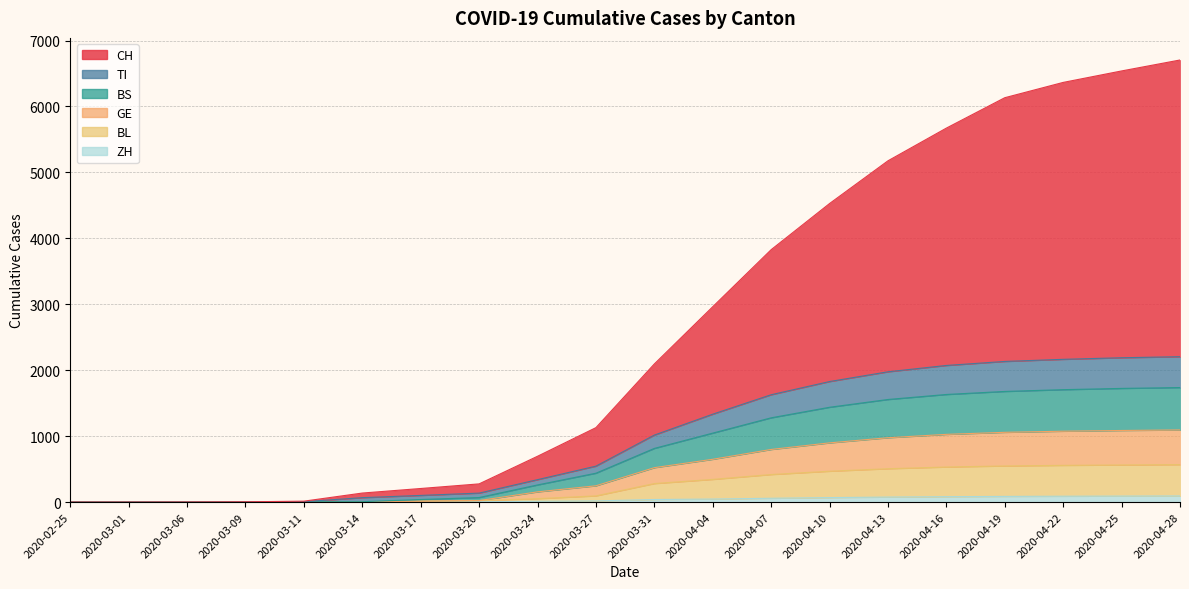

Between 2020-03-24 and 2020-03-20, which is larger?

2020-03-24